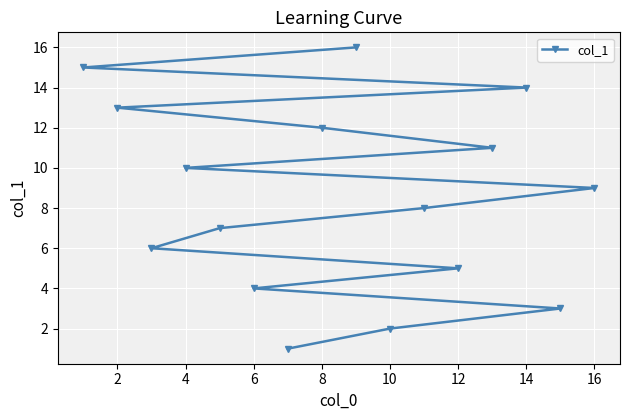

How many series are shown in this chart?

1